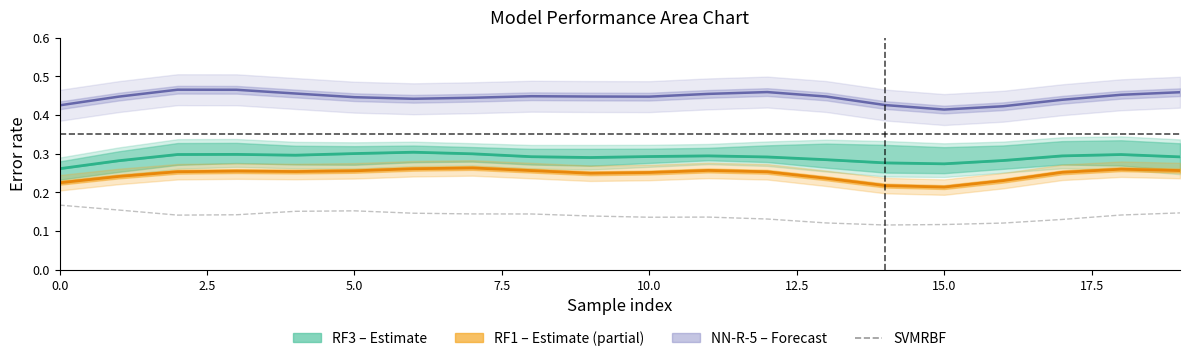

Is the value of RF1 (Partial) at 15.0 greater than the value of SVMRBF at 17.5?

Yes